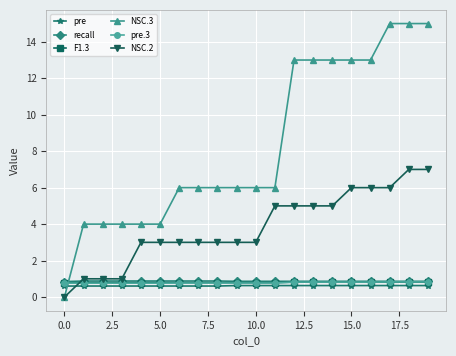

What is the value of the pre point at the 3rd from the left?

0.6